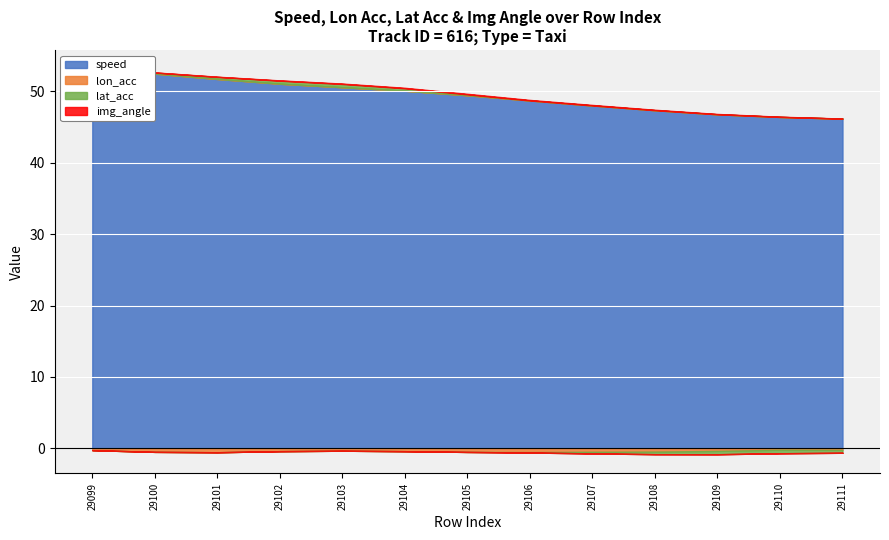

Which series has the widest spread of values?

speed